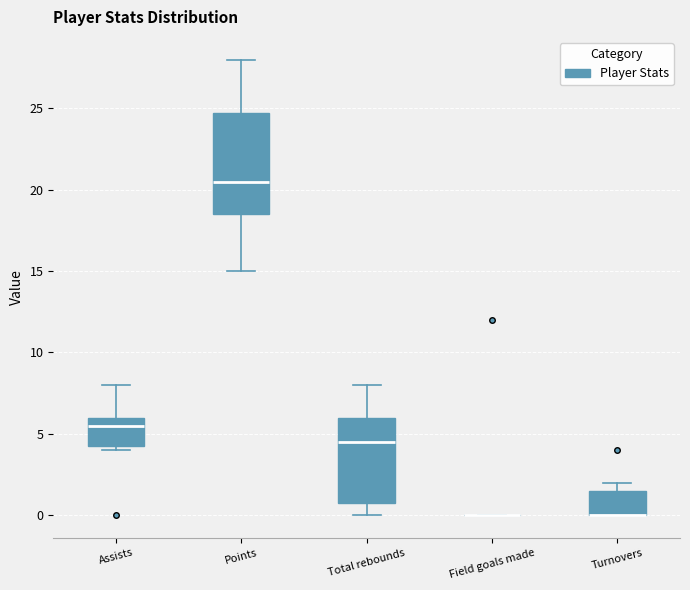

Where does the upper whisker of the box for Points end on the y-axis? The values are not printed on the chart, so give them approximately, as read against the axis.

28.0